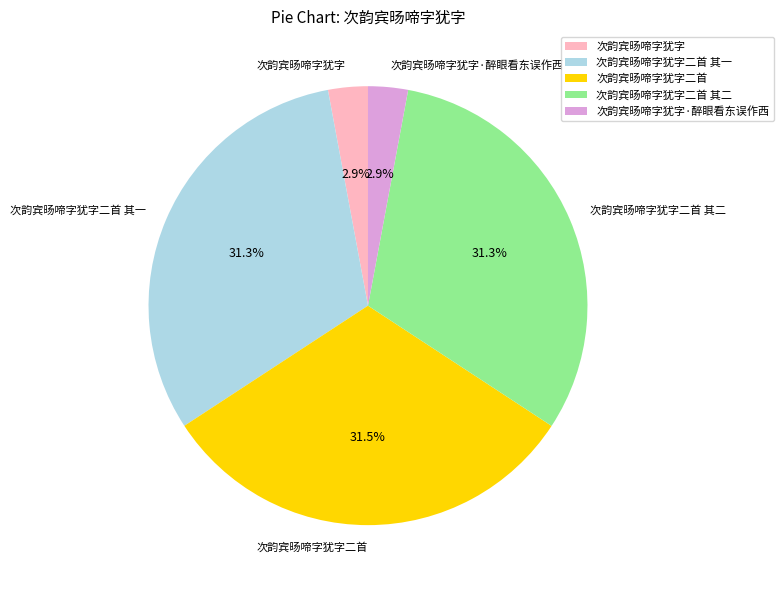

Count the number of slices in the pie.

5